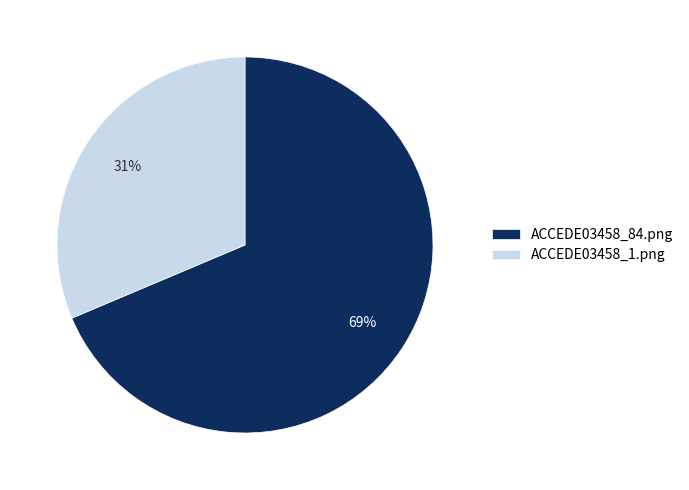

Do ACCEDE03458_1.png and ACCEDE03458_84.png together represent more than half of the pie?

Yes